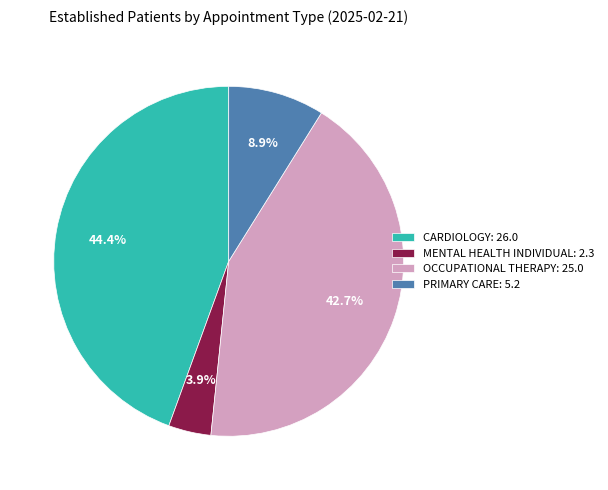

Count the number of slices in the pie.

4